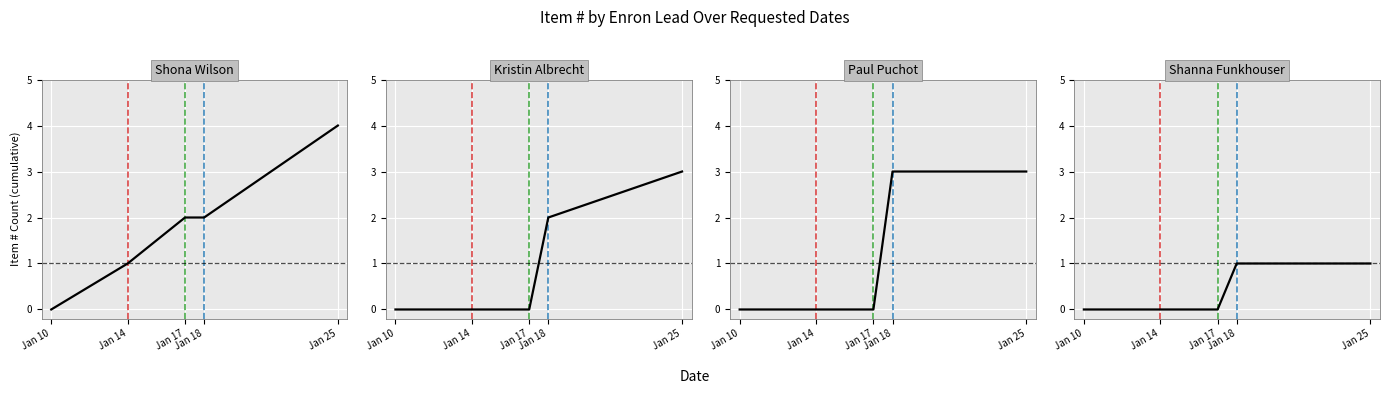

Reading left to right, extract all data points from this chart.

Shona Wilson: Jan 10=0	Jan 14=1	Jan 17=2	Jan 18=2	Jan 25=4
Kristin Albrecht: Jan 10=0	Jan 14=0	Jan 17=0	Jan 18=2	Jan 25=3
Paul Puchot: Jan 10=0	Jan 14=0	Jan 17=0	Jan 18=3	Jan 25=3
Shanna Funkhouser: Jan 10=0	Jan 14=0	Jan 17=0	Jan 18=1	Jan 25=1